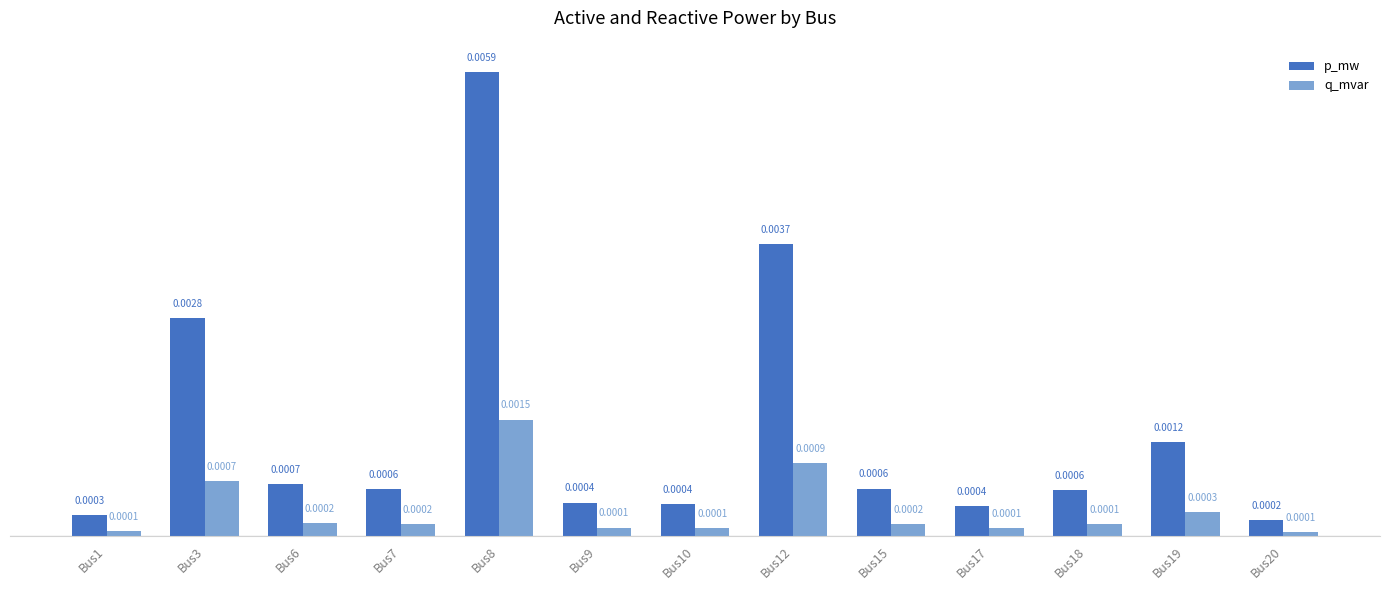

Where is p_mw nearest to the value 0?

Bus20